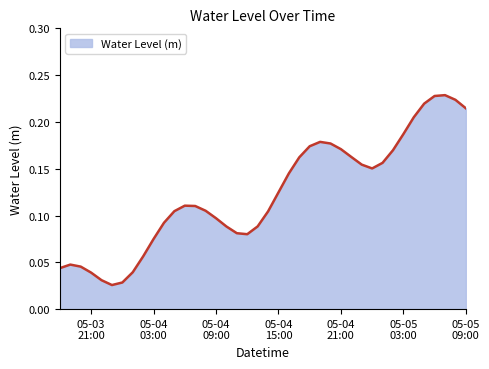

At which label is the value closest to 0?

2023-05-03 23:00:00